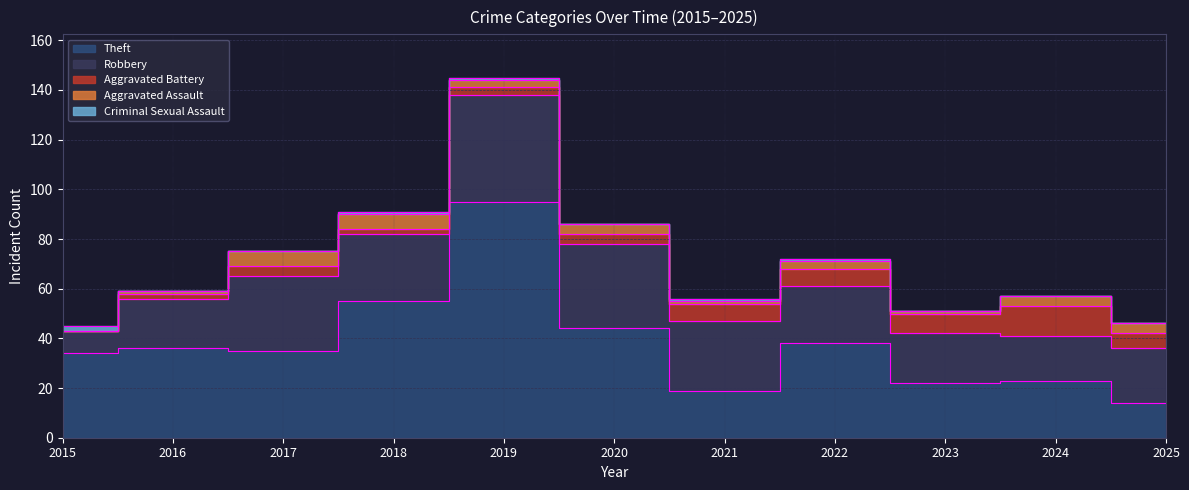

What is the spread (max minus min) of values at 2025?

22